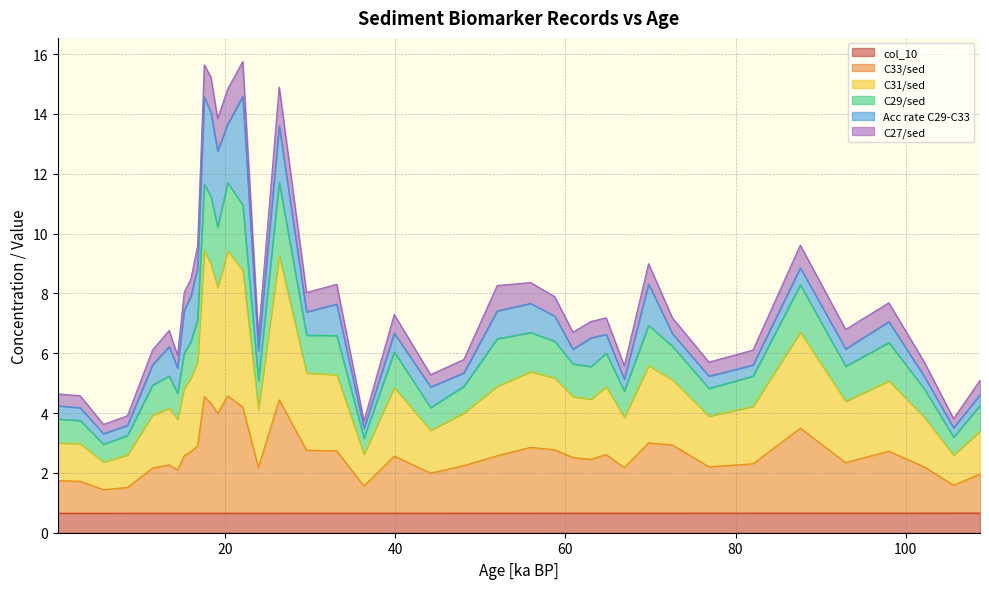

What is the minimum value for col_10?

0.7